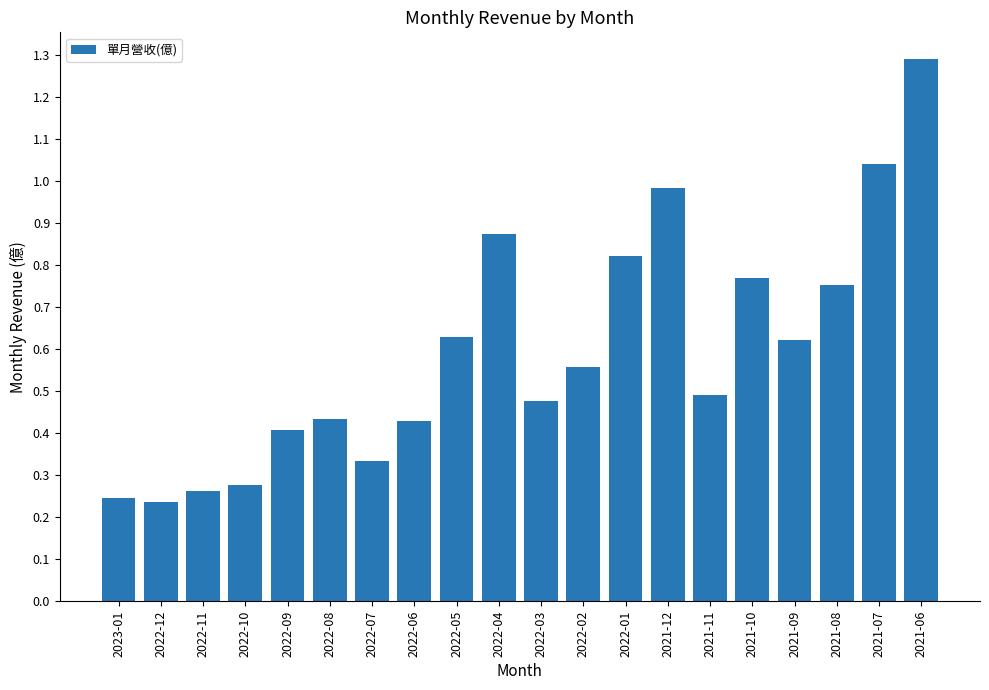

Between 2021-06 and 2022-03, which is larger?

2021-06